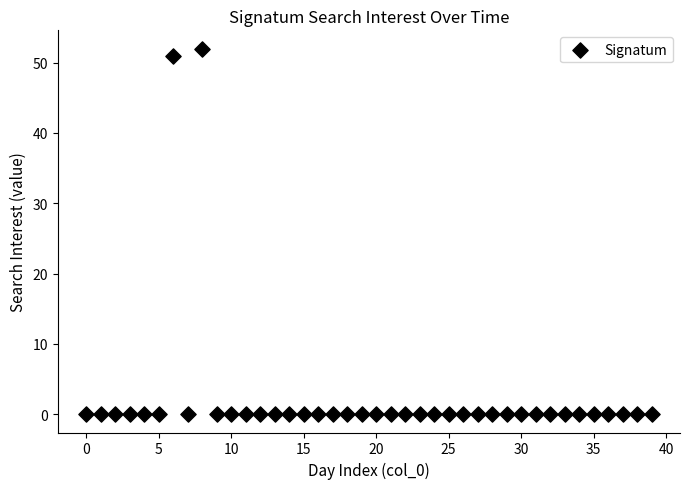

What Y value in the scatter plot is closest to 26?

51